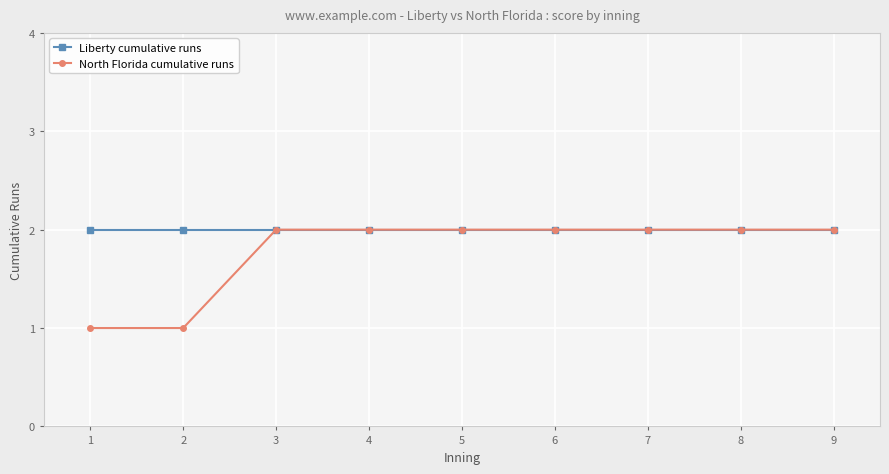

What is the value of the Liberty cumulative runs point at the 6th from the left?

2